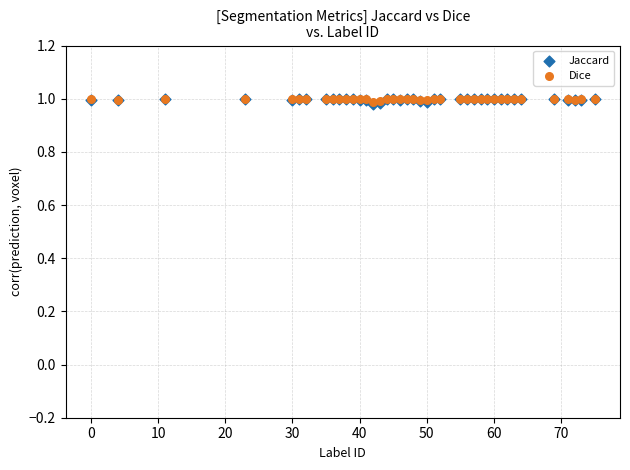

What are all the series names shown in the legend?

Jaccard, Dice